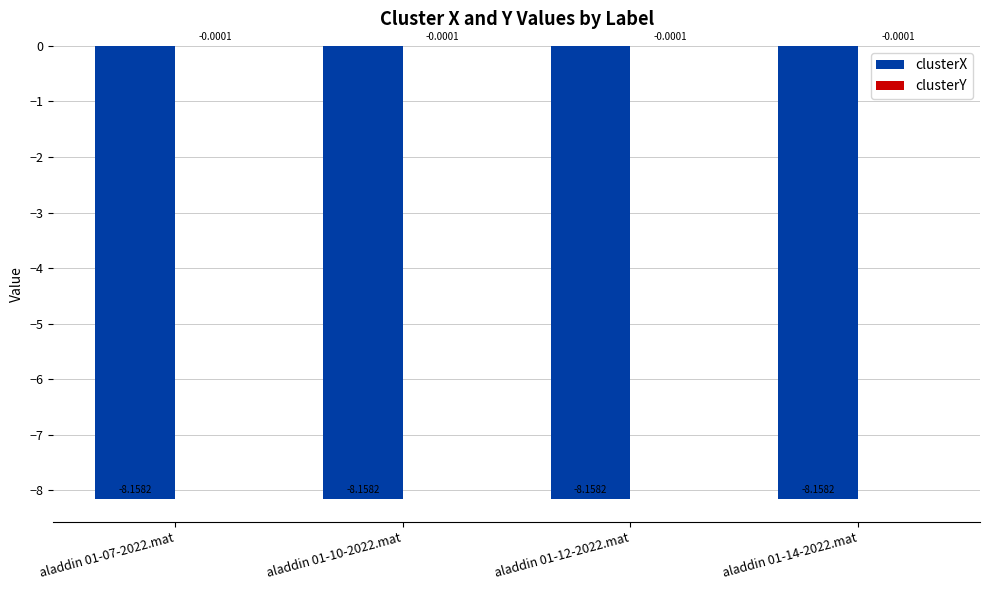

What is the sum of the clusterX values at aladdin 01-10-2022.mat and aladdin 01-14-2022.mat?

-16.3